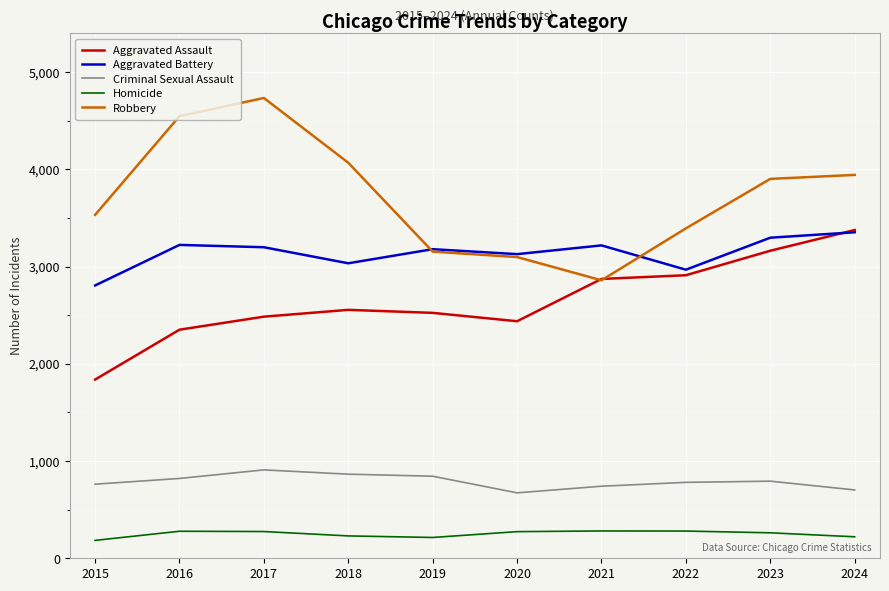

What is the minimum value shown in the chart?

184